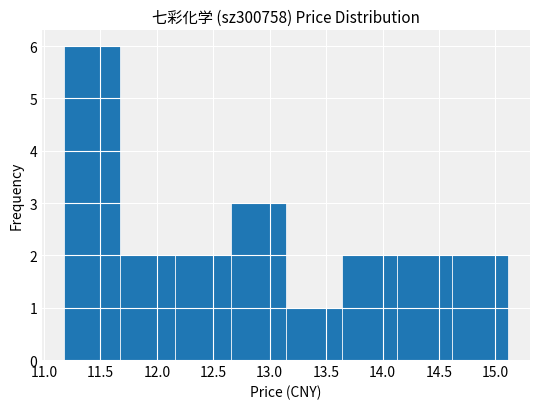

Which range on the x-axis has the tallest bar?

11.20 to 11.65